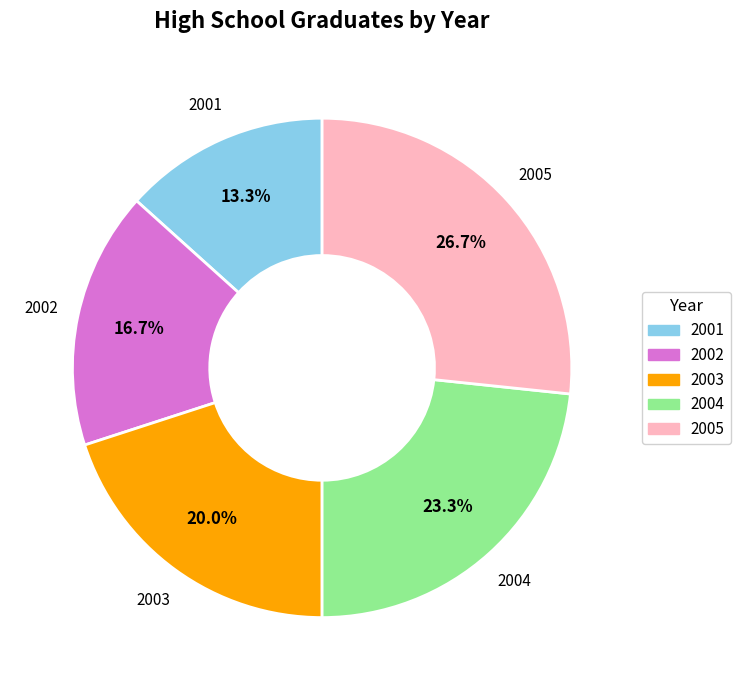

How many slices are in this pie chart?

5